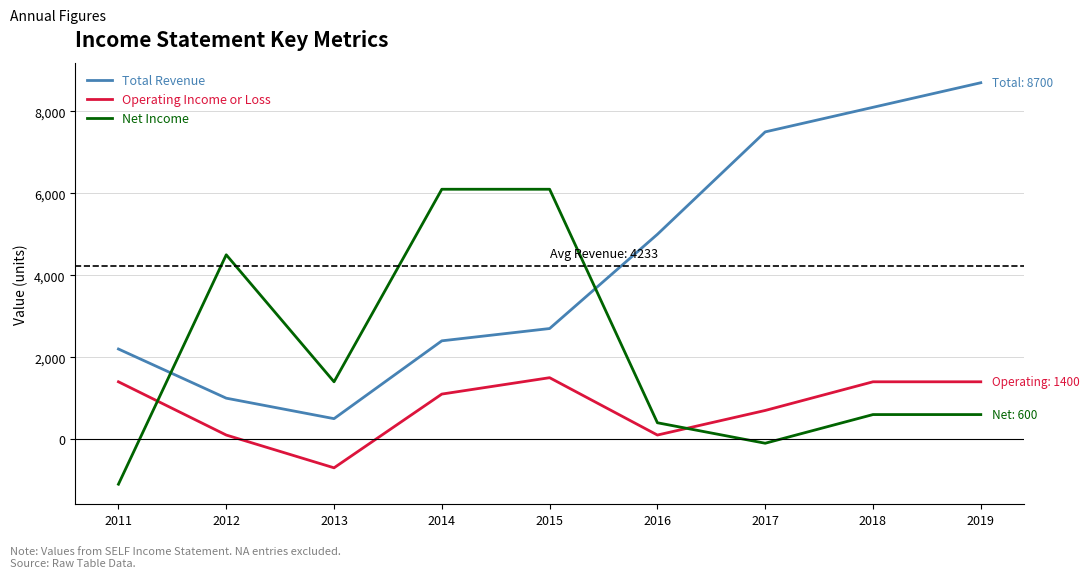

Reading left to right, what are all the values shown in this chart?

Total Revenue: 2011=2200	2012=1000	2013=500	2014=2400	2015=2700	2016=5000	2017=7500	2018=8100	2019=8700
Operating Income or Loss: 2011=1400	2012=100	2013=-700	2014=1100	2015=1500	2016=100	2017=700	2018=1400	2019=1400
Net Income: 2011=-1100	2012=4500	2013=1400	2014=6100	2015=6100	2016=400	2017=-100	2018=600	2019=600